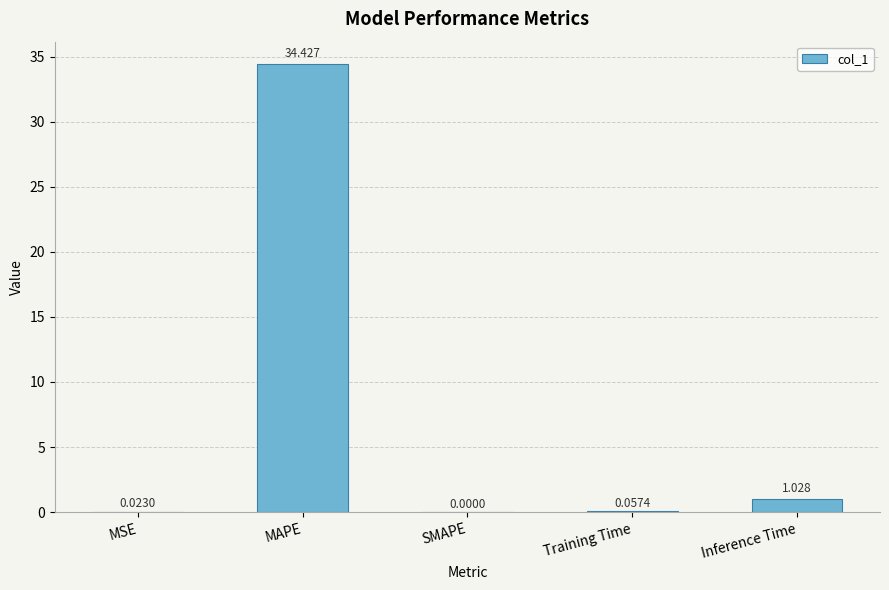

How many categories are shown in the chart?

5